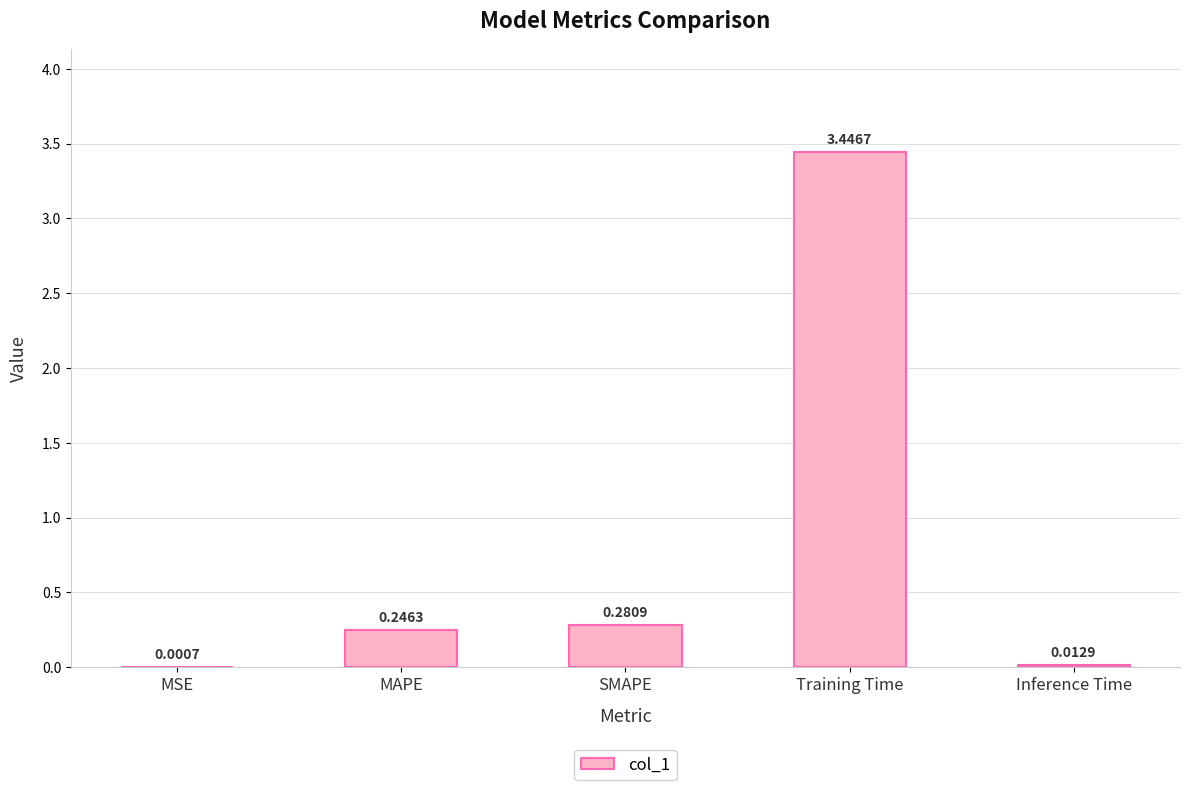

Between MSE and Inference Time, which is larger?

Inference Time